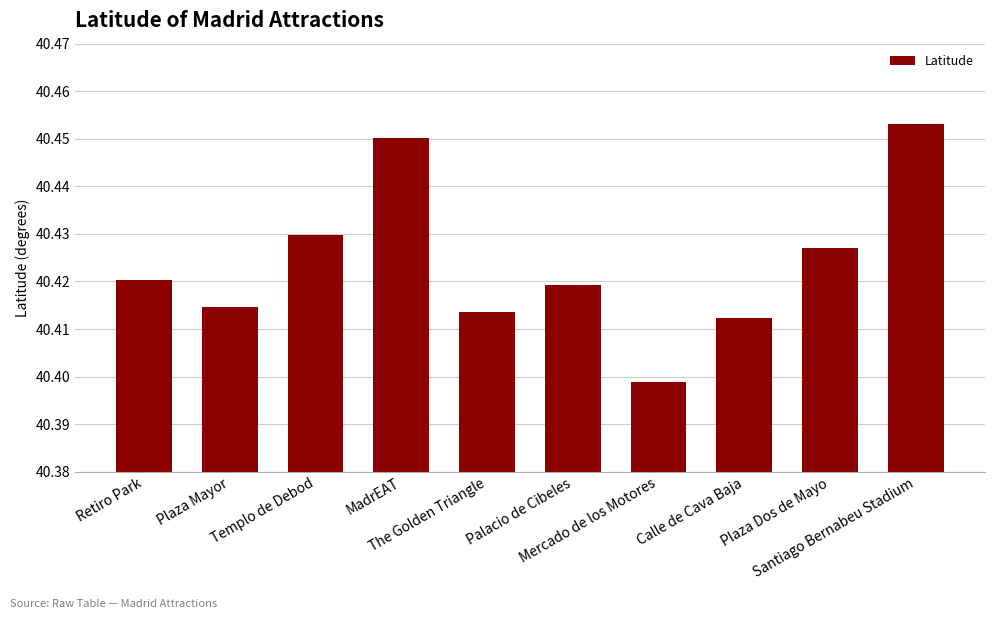

What is the sum of all values?

404.2